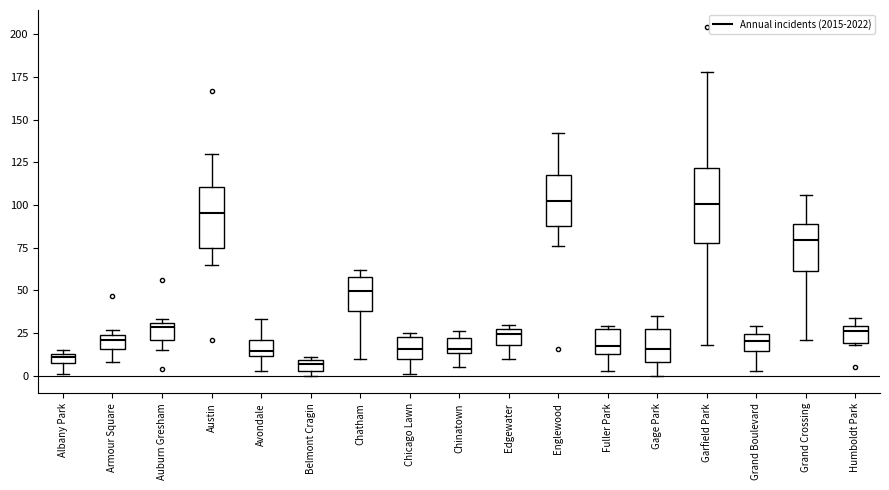

Where is the upper edge of the box for Austin on the y-axis? The values are not printed on the chart, so give them approximately, as read against the axis.

110